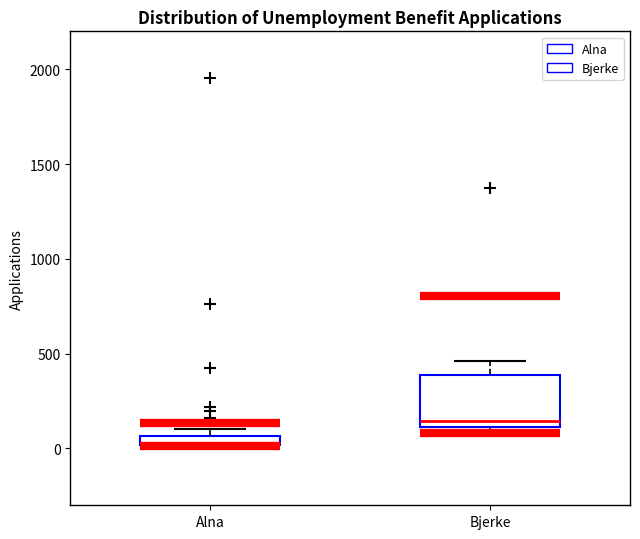

Where is the upper edge of the box for Bjerke on the y-axis? The values are not printed on the chart, so give them approximately, as read against the axis.

400